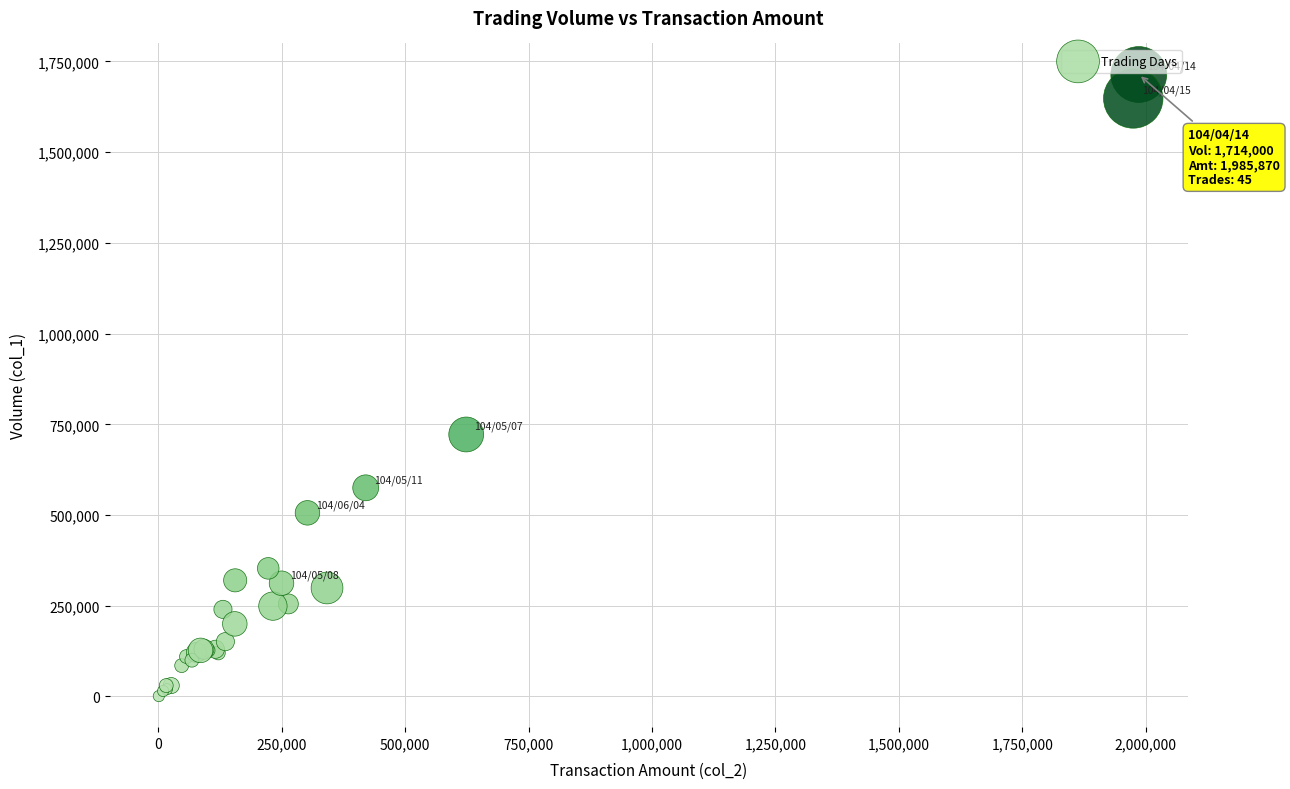

What Y value in the scatter plot is closest to 857500?

722000